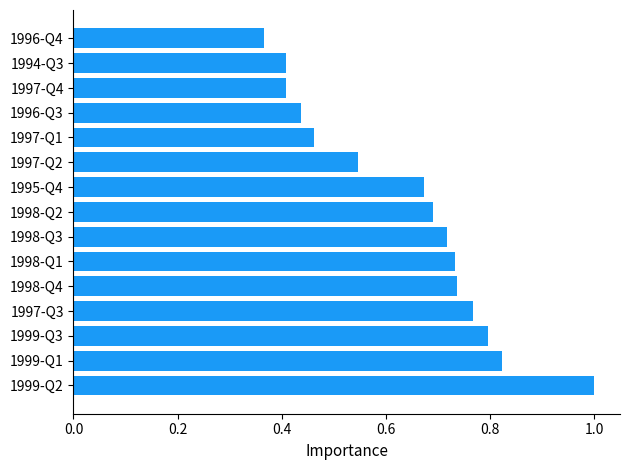

Which label corresponds to the smallest value in the chart?

1996-Q4